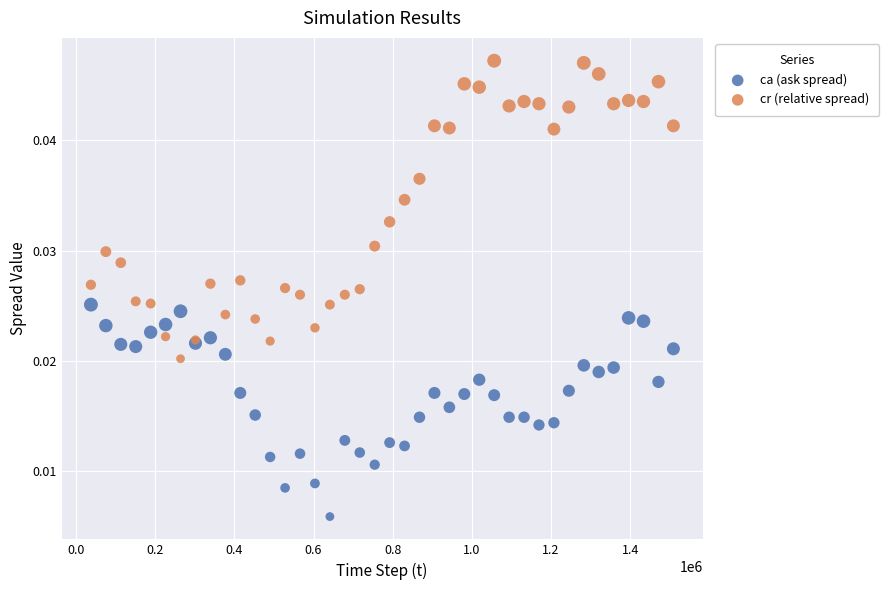

Which series has the largest Y range (max minus min)?

cr (relative spread)